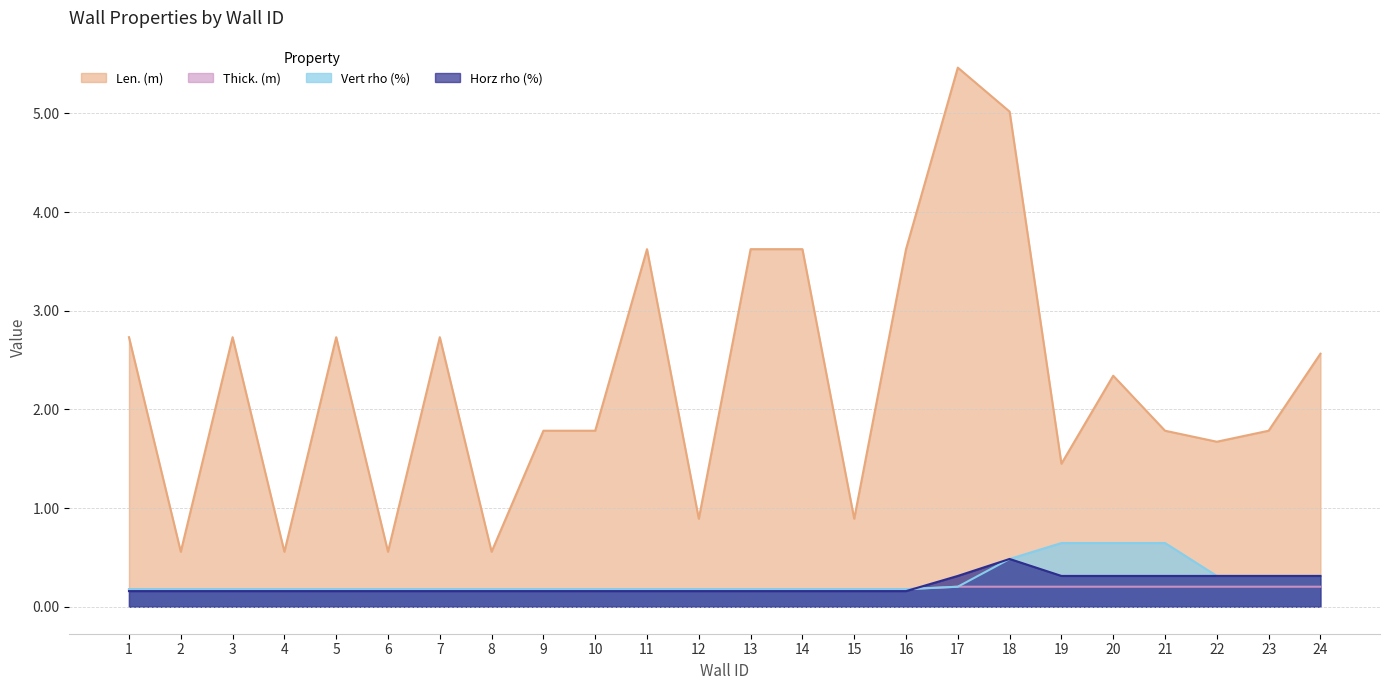

What is the sum of the Horz rho (%) values at 5 and 10?

0.3